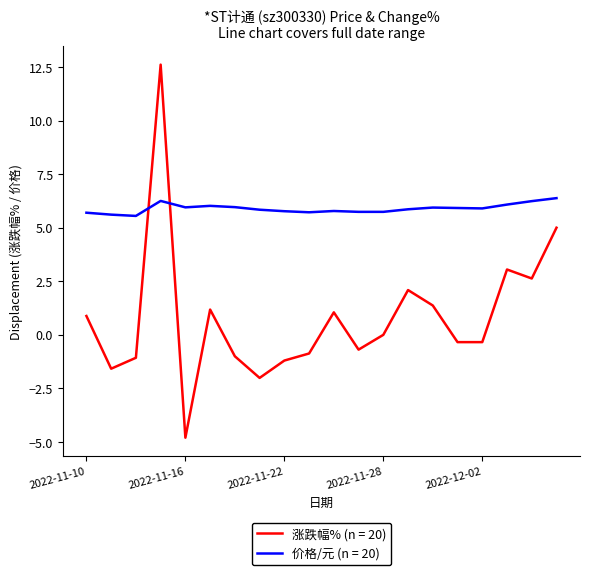

At how many categories does at least one series exceed 3?

20